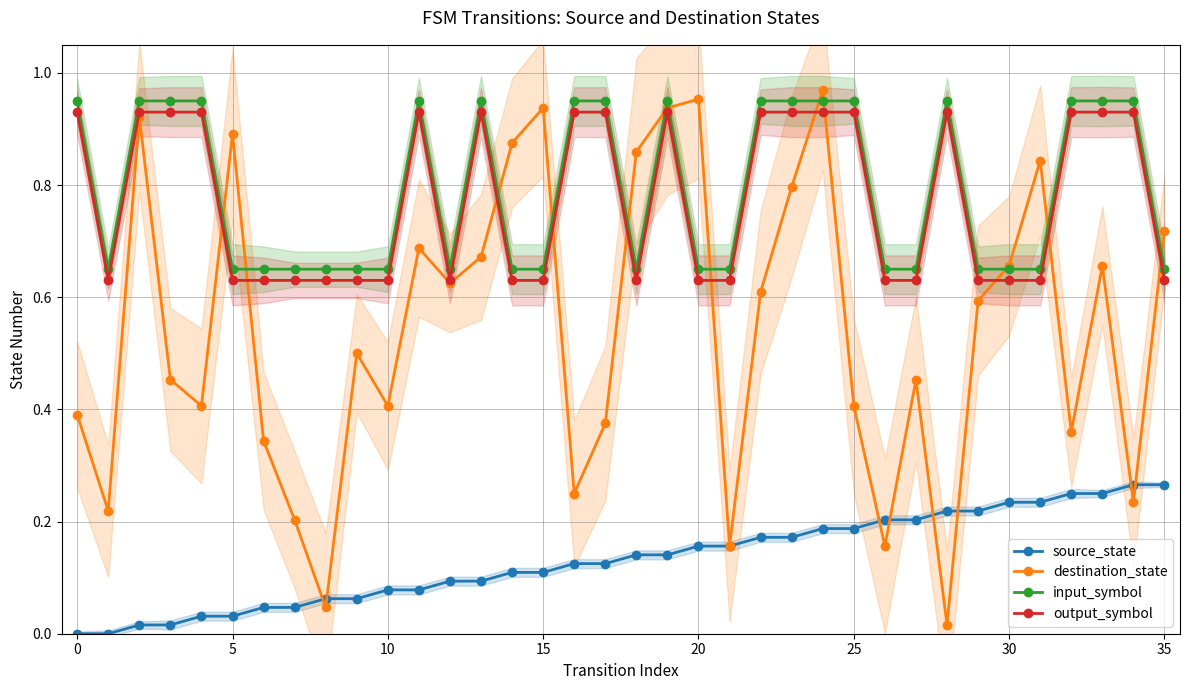

At how many categories does at least one series exceed 0?

36